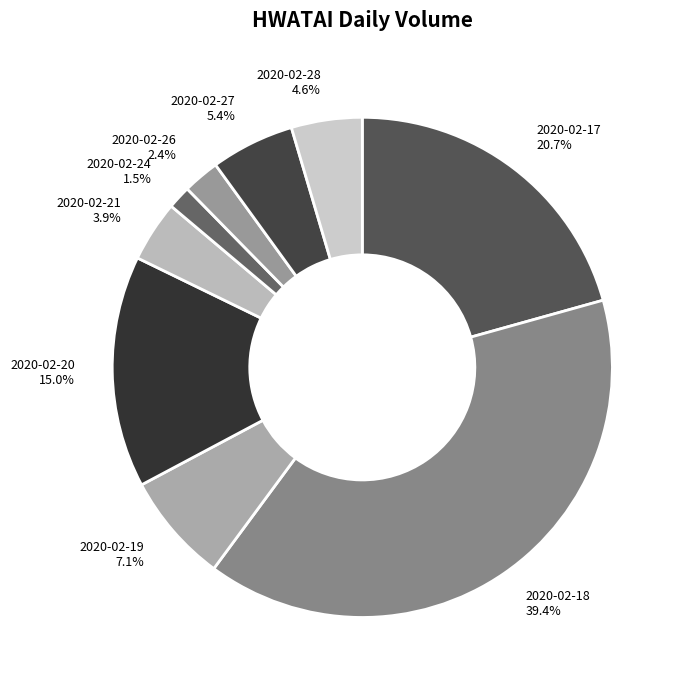

Is there any slice that represents more than half of the pie?

No